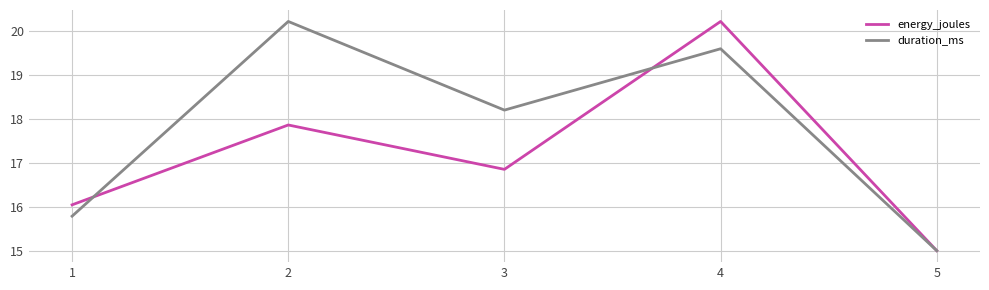

How many data points in energy_joules are less than 16?

1